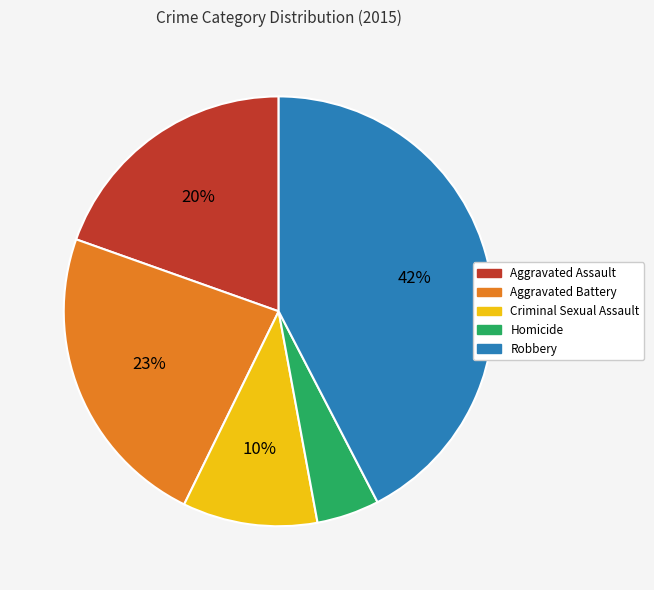

How many slices are in this pie chart?

5